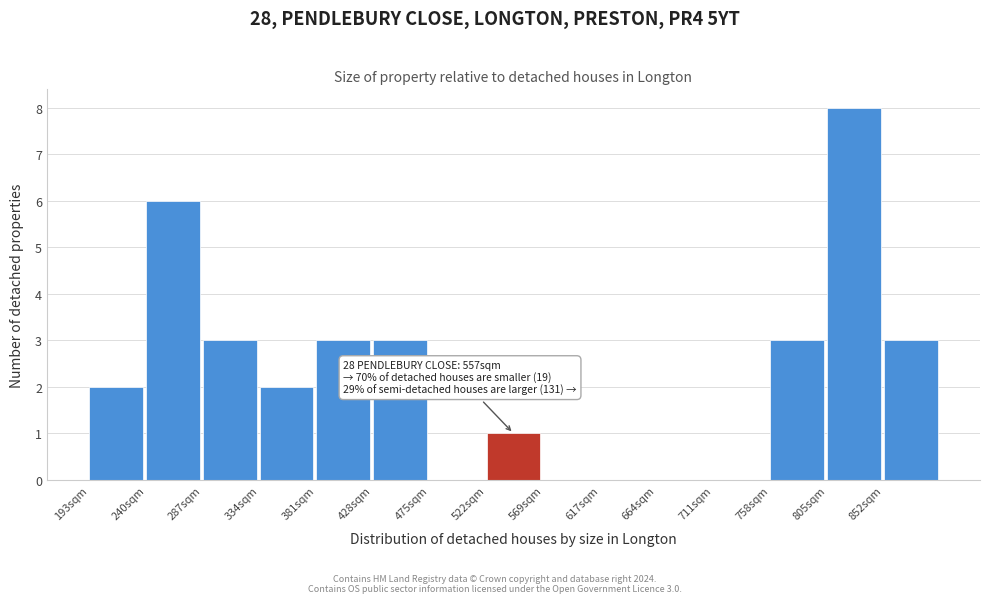

Reading left to right, extract all data points from this chart.

193sqm=2	240sqm=6	287sqm=3	334sqm=2	381sqm=3	428sqm=3	475sqm=0	522sqm=1	569sqm=0	617sqm=0	664sqm=0	711sqm=0	758sqm=3	805sqm=8	852sqm=3